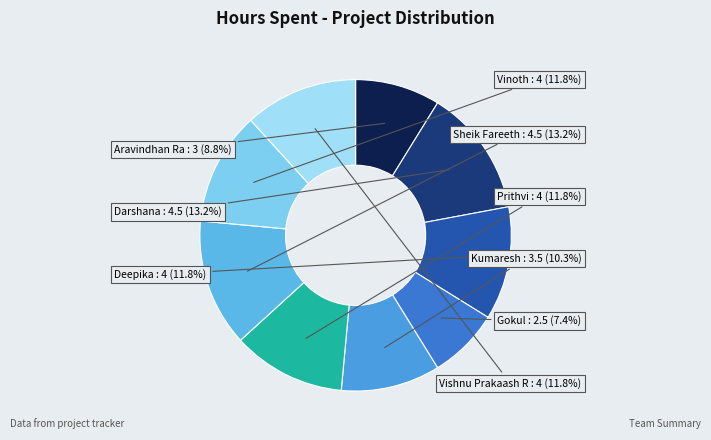

Is there a majority slice in this chart?

No